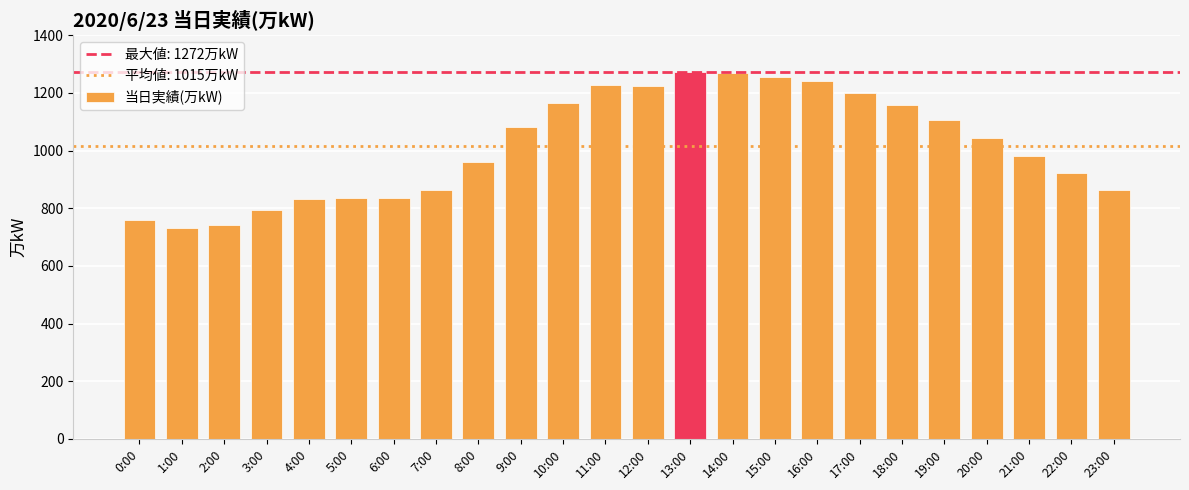

Are the bars horizontal?

No